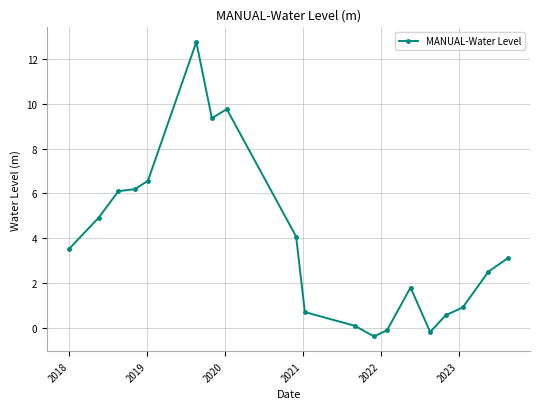

How many negative values are there?

3